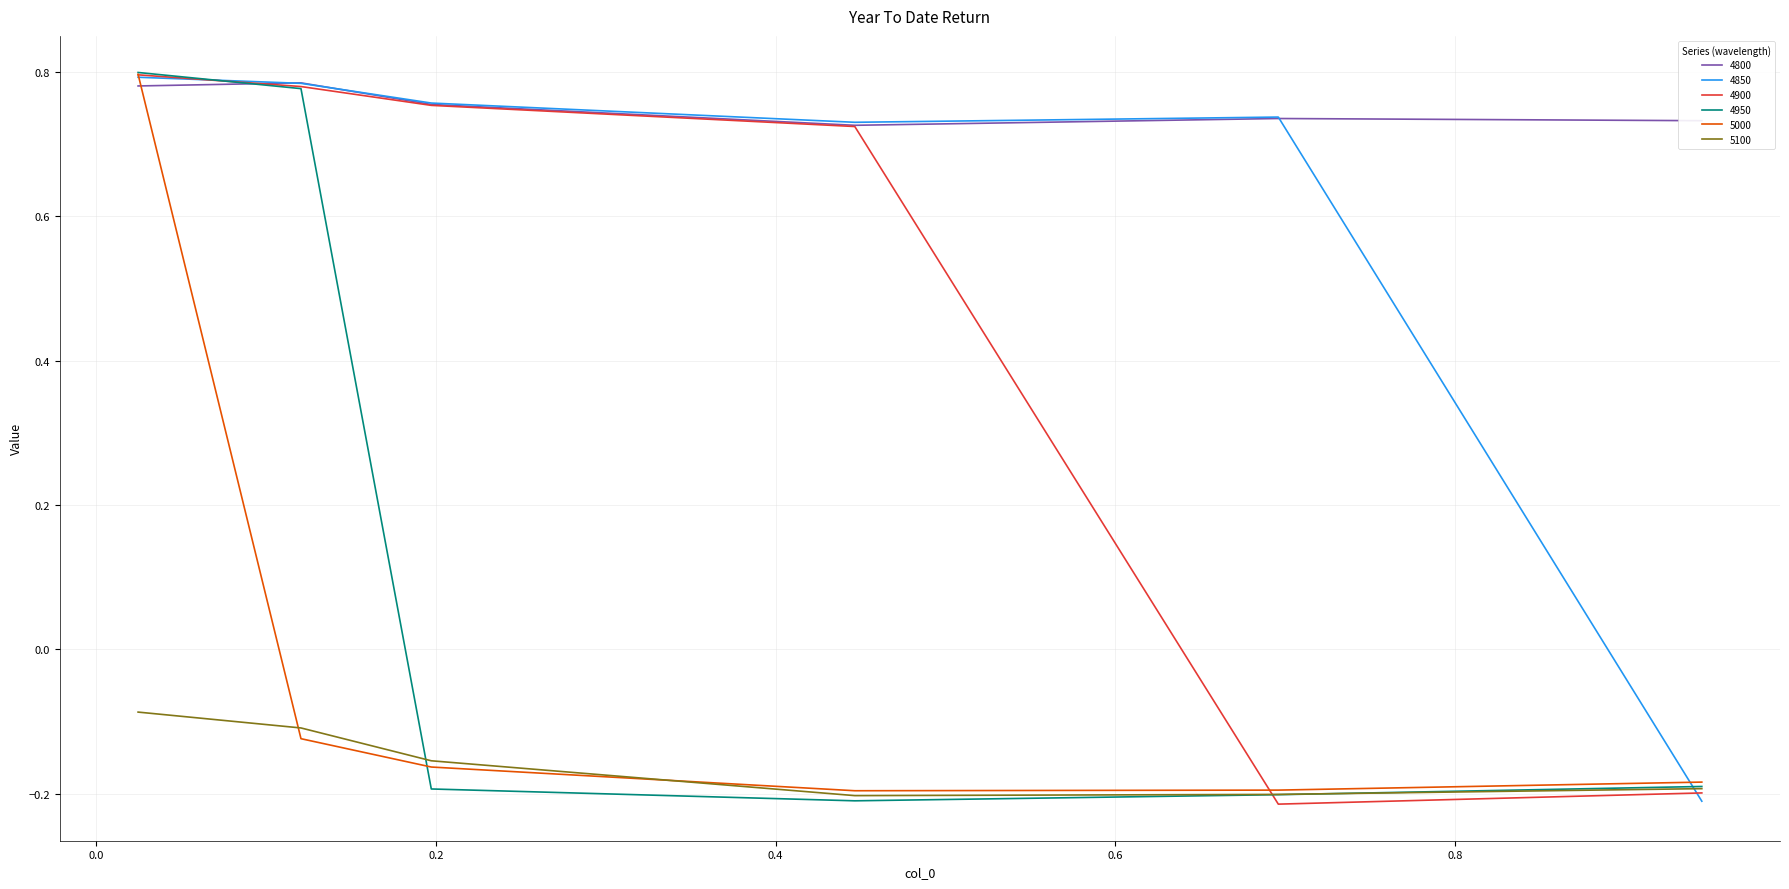

What is the difference between the maximum and minimum values in the 4800 series?

0.1